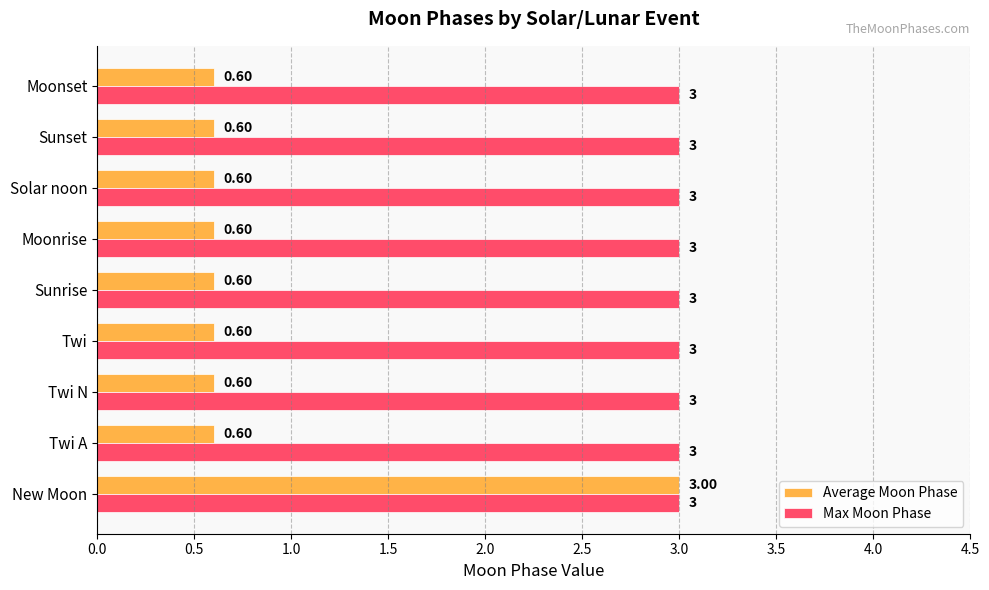

What is the sum of all Average Moon Phase values?

7.8